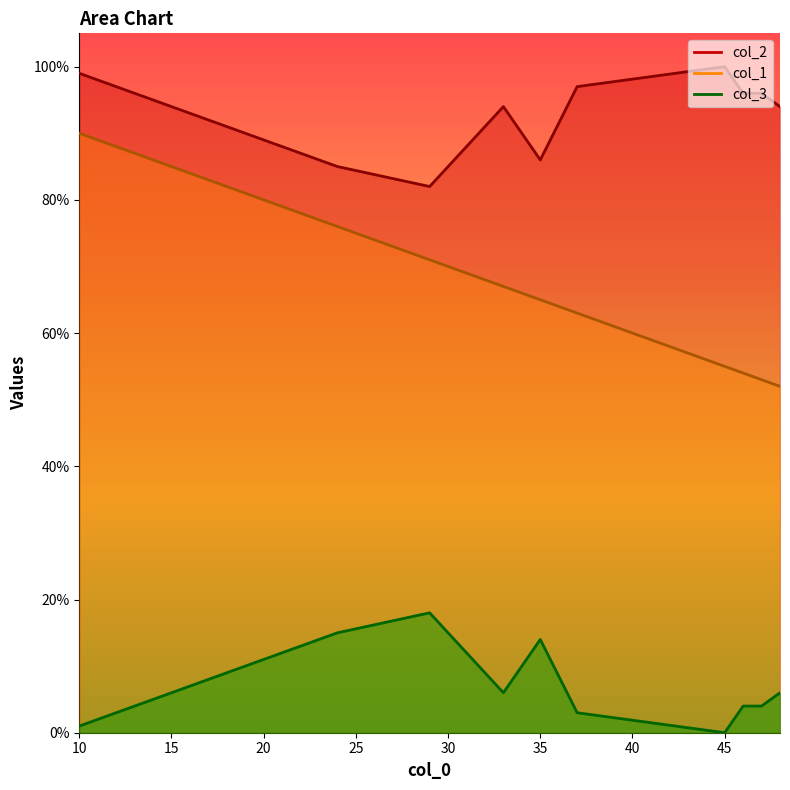

How many lines are shown in the chart?

3